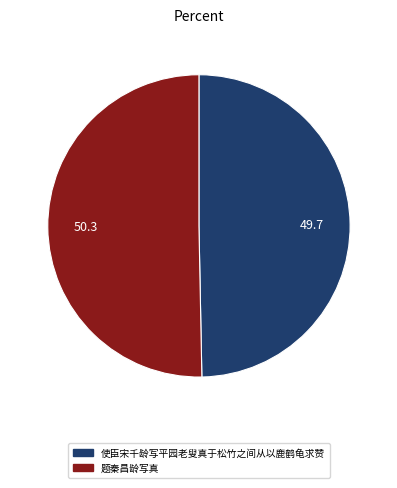

Is 题秦昌龄写真 the majority of the pie?

Yes